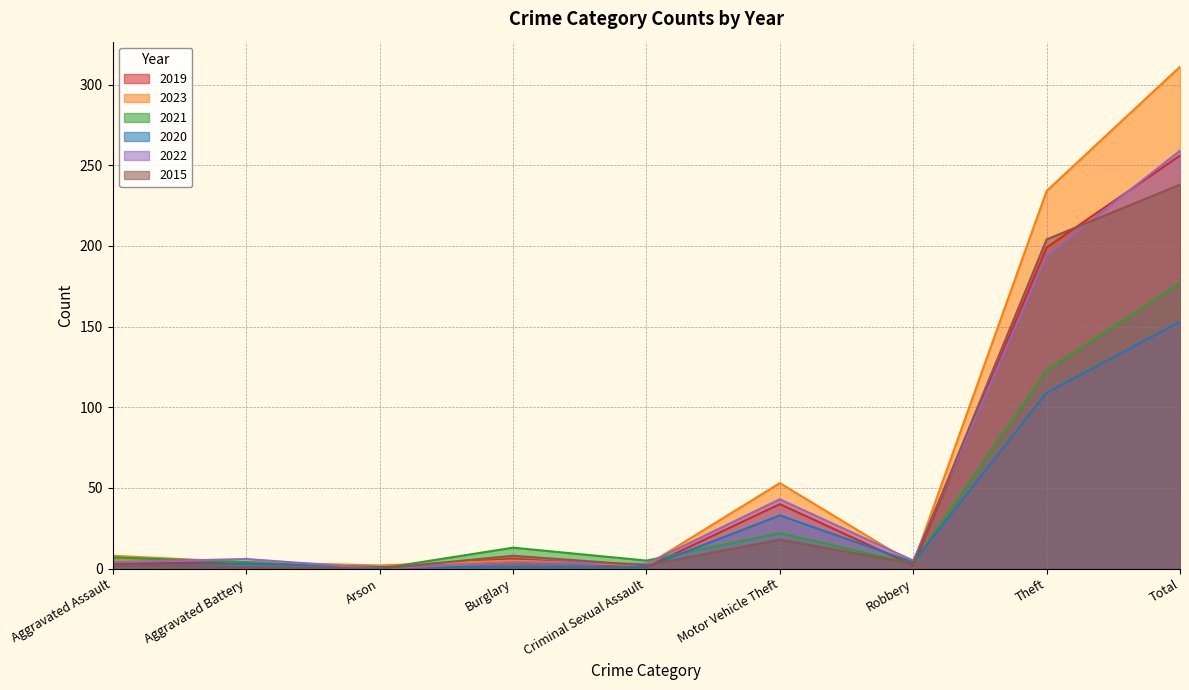

How many interior local peaks does the 2020 series have?

2